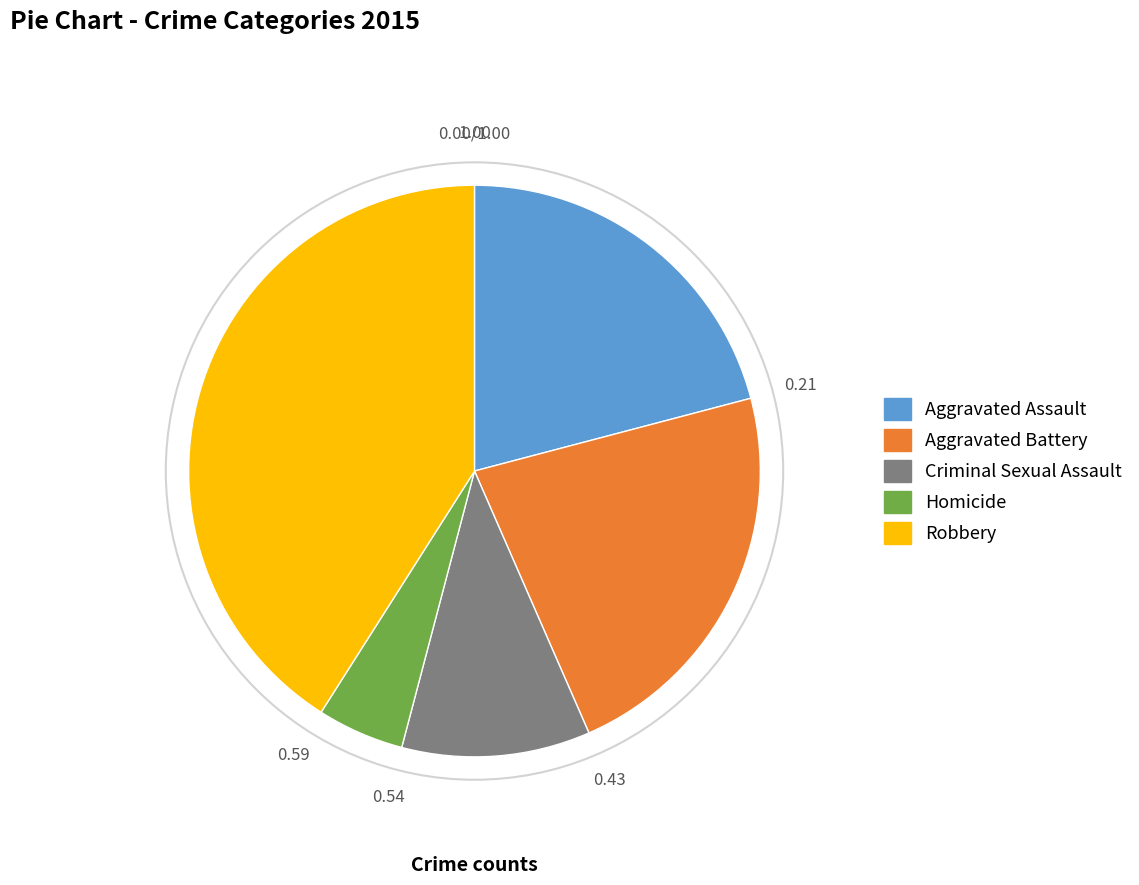

Rank the categories by value from lowest to highest.

Homicide, Criminal Sexual Assault, Aggravated Assault, Aggravated Battery, Robbery